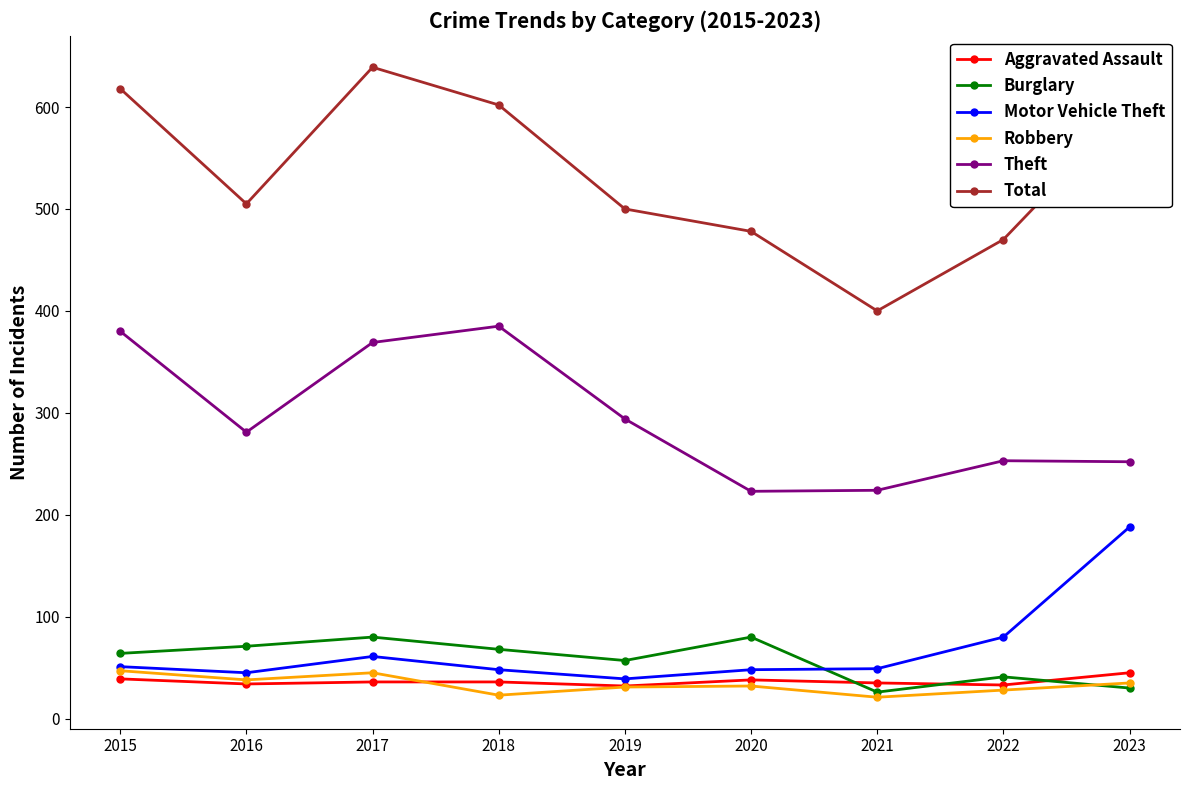

What is the total value across all series at 2020?

899